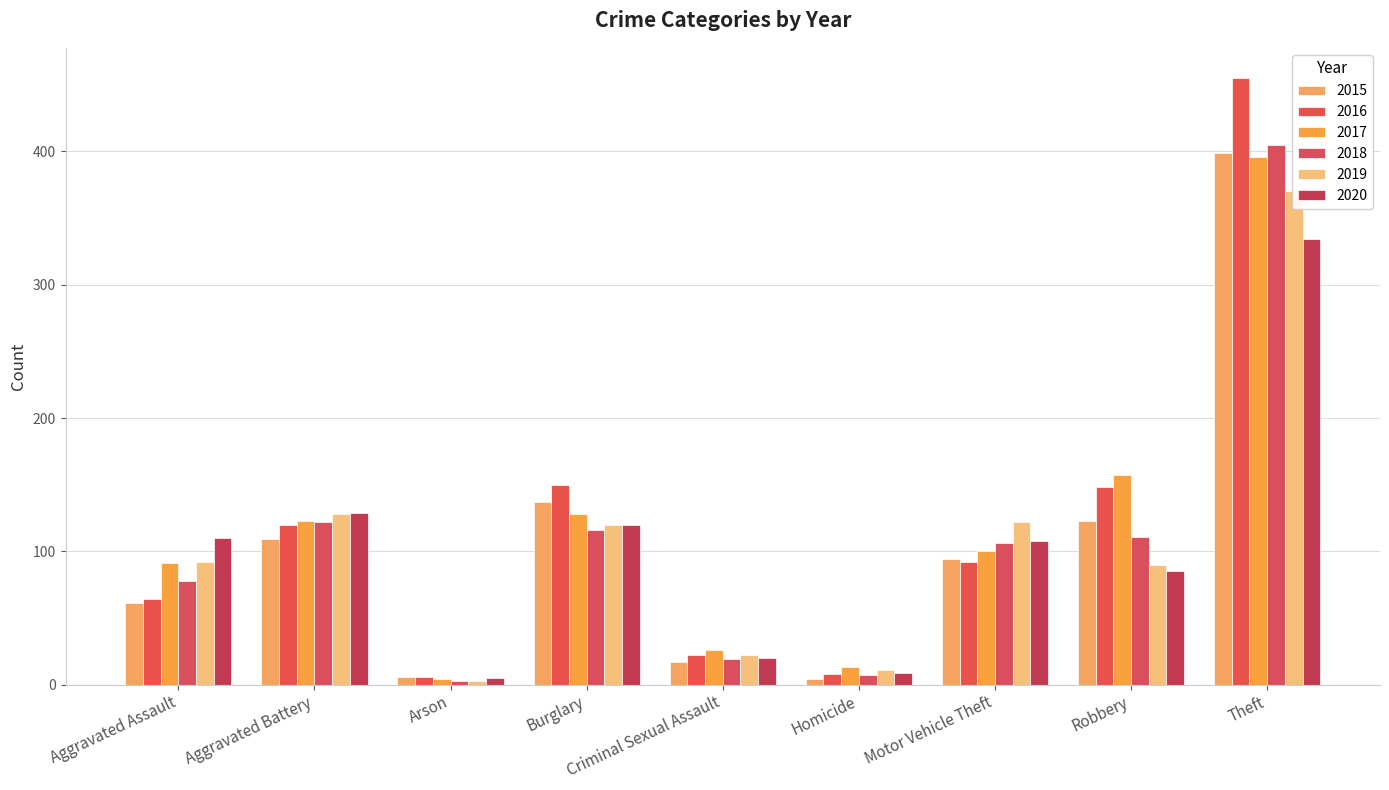

Reading left to right, list all the values displayed in this chart.

2015: 61	109	6	137	17	4	94	123	399
2016: 64	120	6	150	22	8	92	148	455
2017: 91	123	4	128	26	13	100	157	396
2018: 78	122	3	116	19	7	106	111	405
2019: 92	128	3	120	22	11	122	90	370
2020: 110	129	5	120	20	9	108	85	334